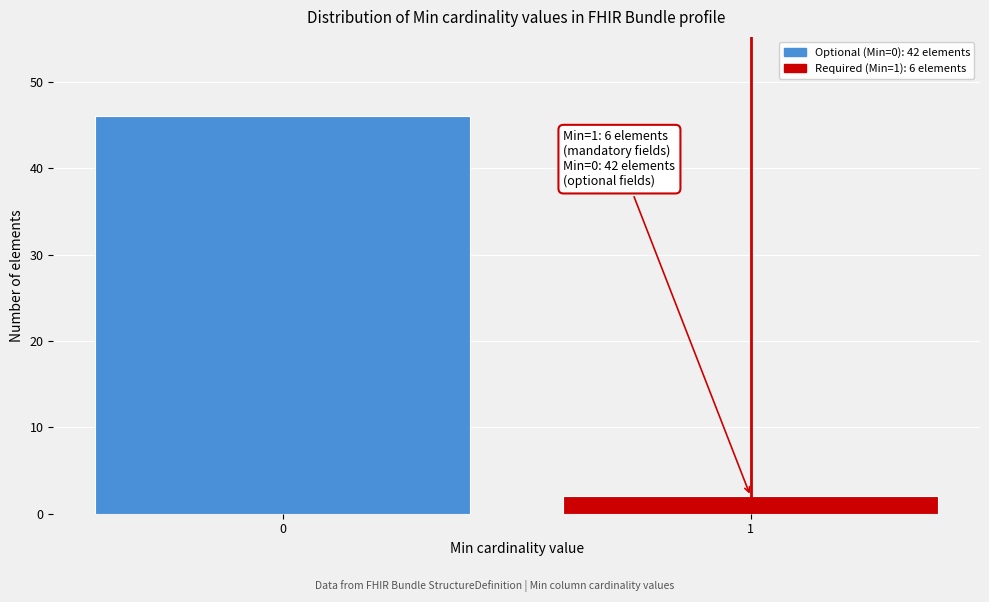

Reading right to left, extract all data points from this chart.

1=2	0=46